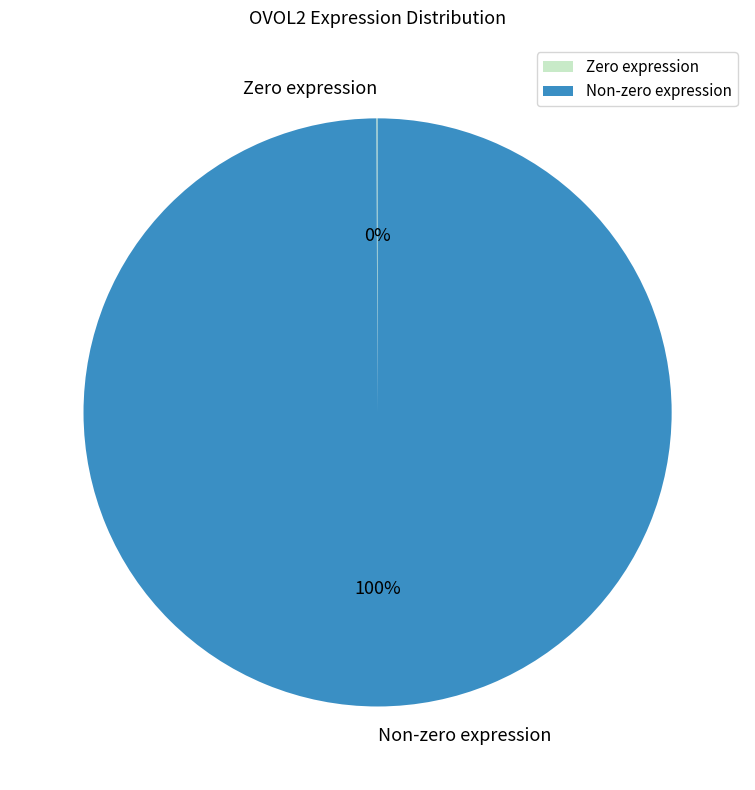

What is the largest slice in the pie chart?

Non-zero expression